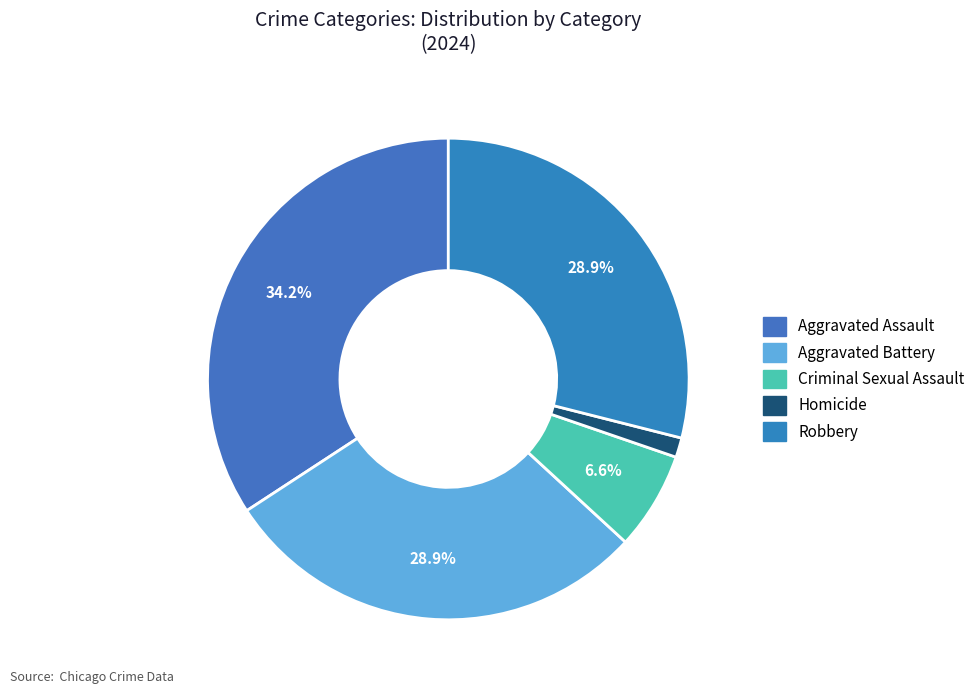

Count the number of slices in the pie.

5